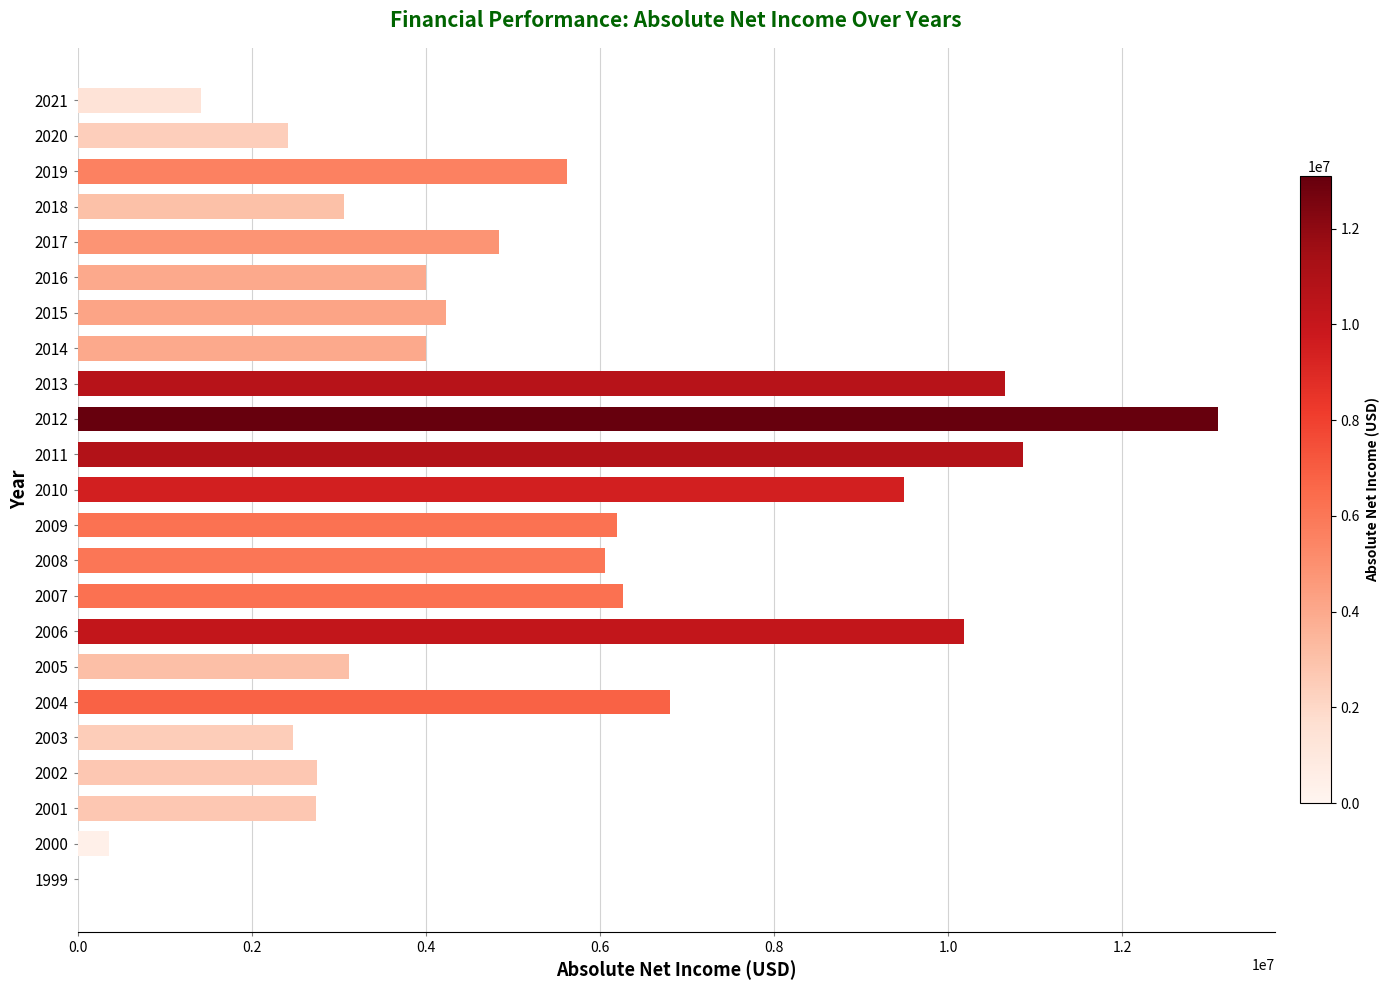

What is the sum of all values?

120622336